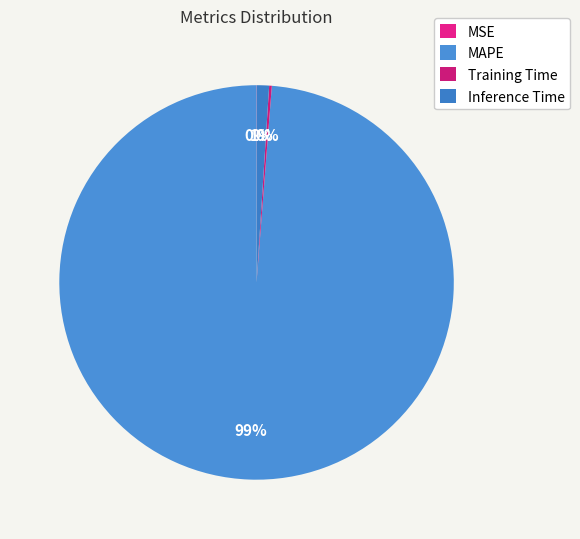

Which category has the biggest portion of the pie?

MAPE